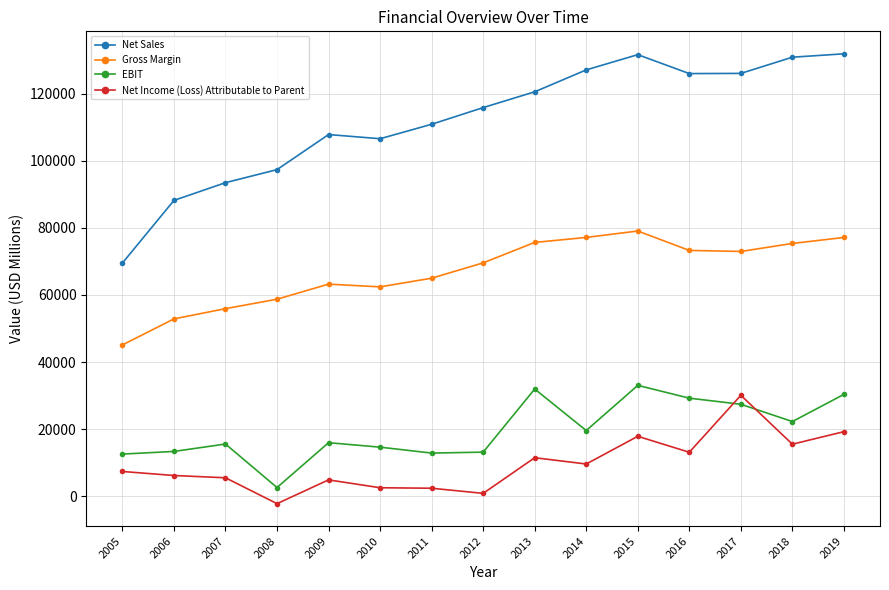

At which category does the chart reach its minimum across all series?

2008